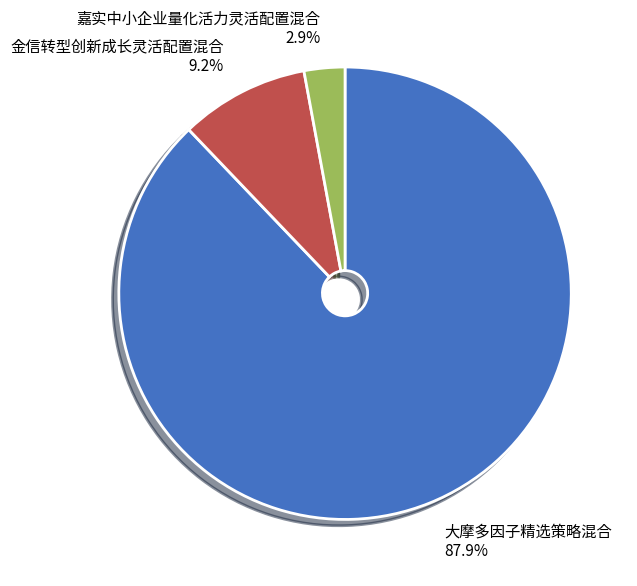

Between 金信转型创新成长灵活配置混合 and 嘉实中小企业量化活力灵活配置混合, which is larger?

金信转型创新成长灵活配置混合